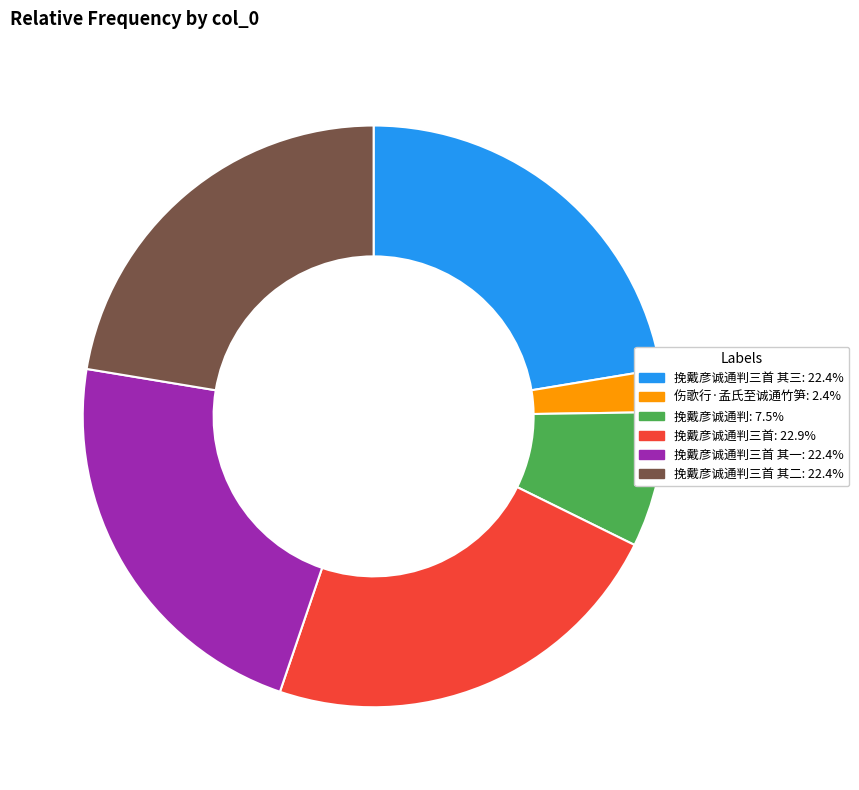

Does any single category account for the majority?

No